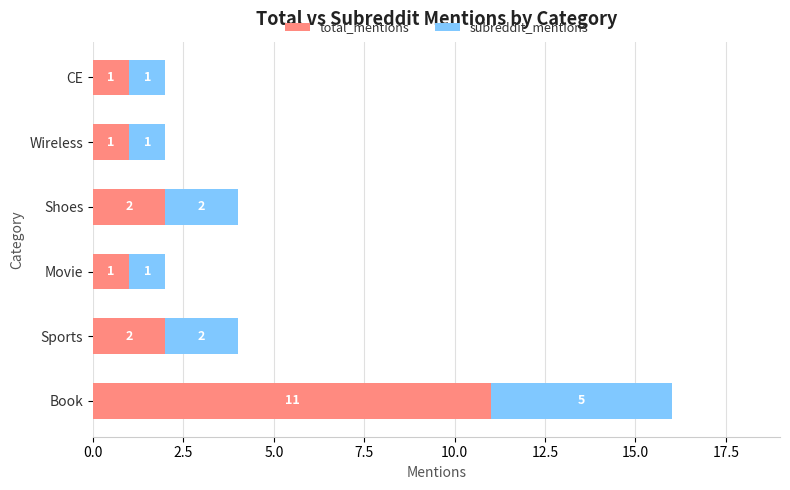

What are all the series names shown in the legend?

total_mentions, subreddit_mentions